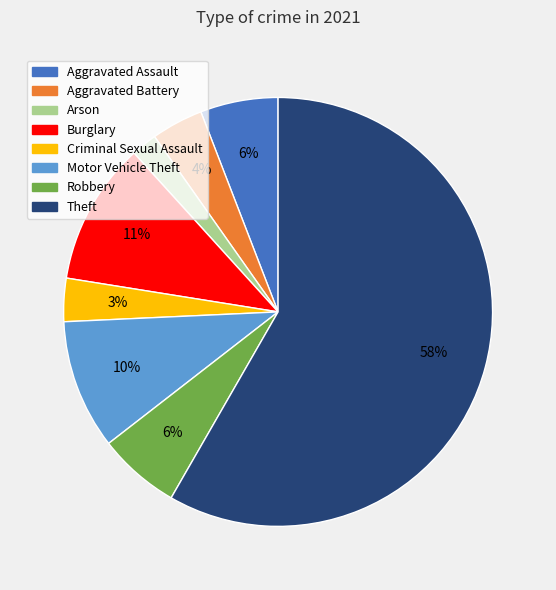

What percentage is the Aggravated Assault slice, to the nearest percent?

6%